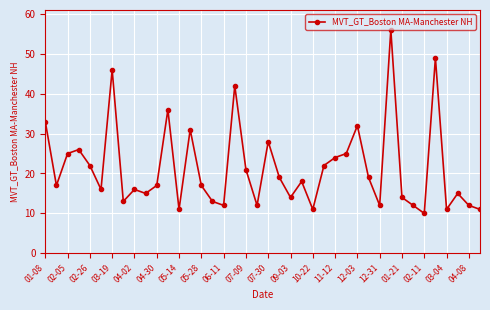

True or false: there are more than 0 points higher than both neighbors.

True